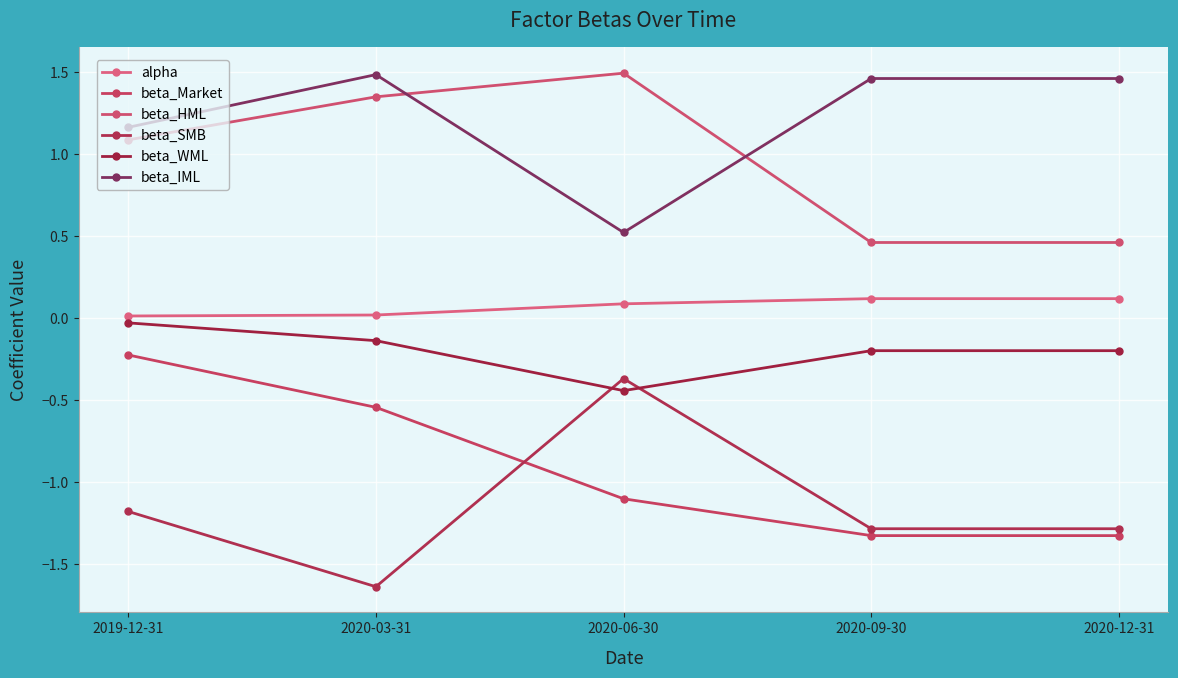

What is the difference between the highest and lowest values at 2020-09-30?

2.8